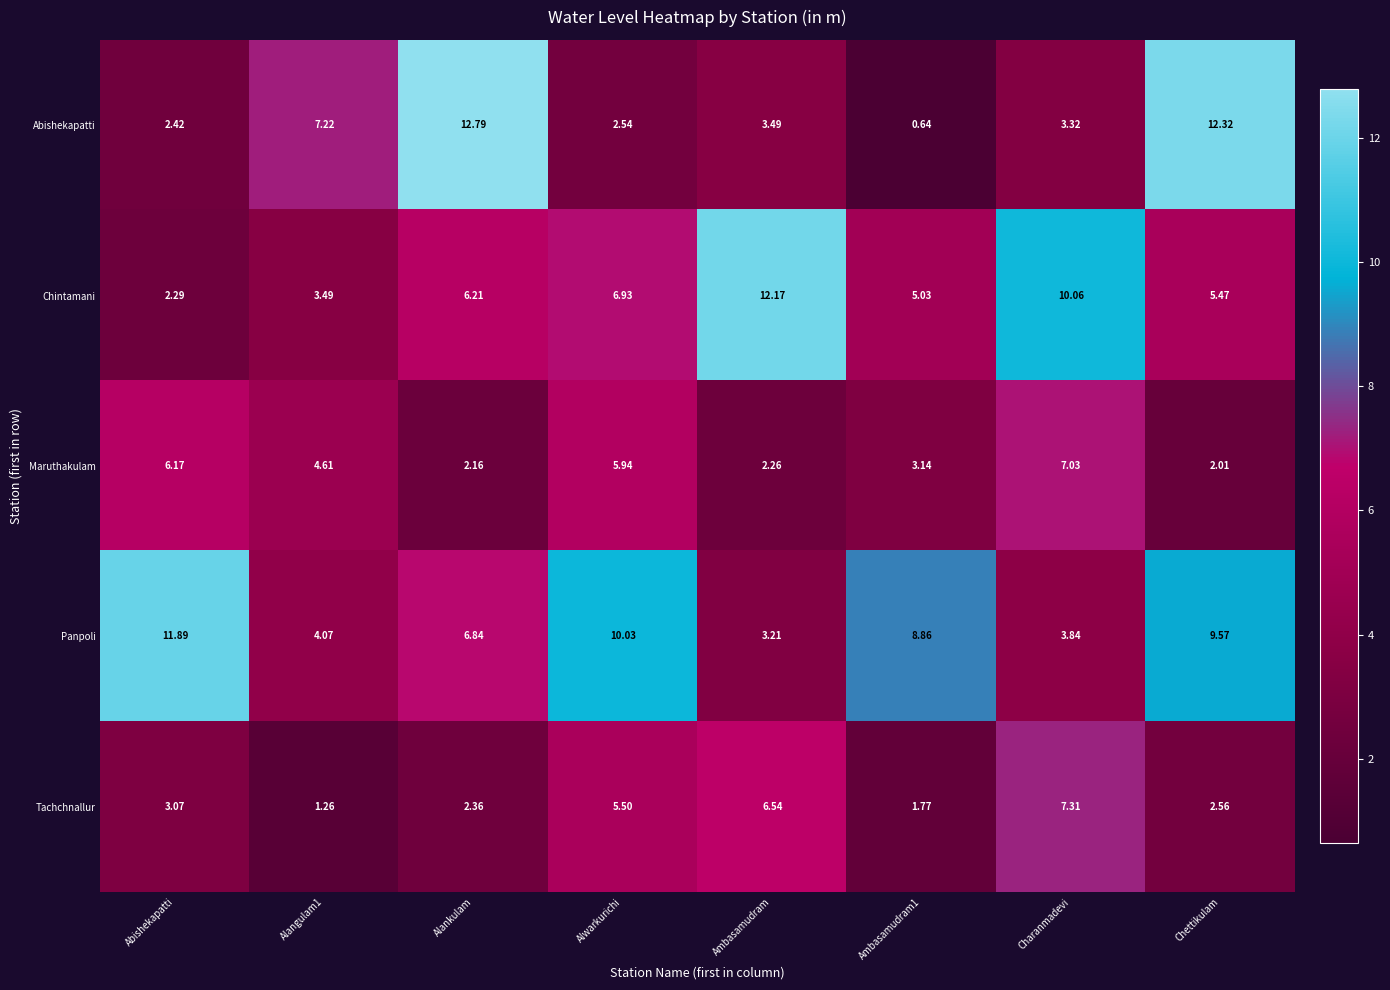

At which label does Maruthakulam first exceed 4?

Abishekapatti